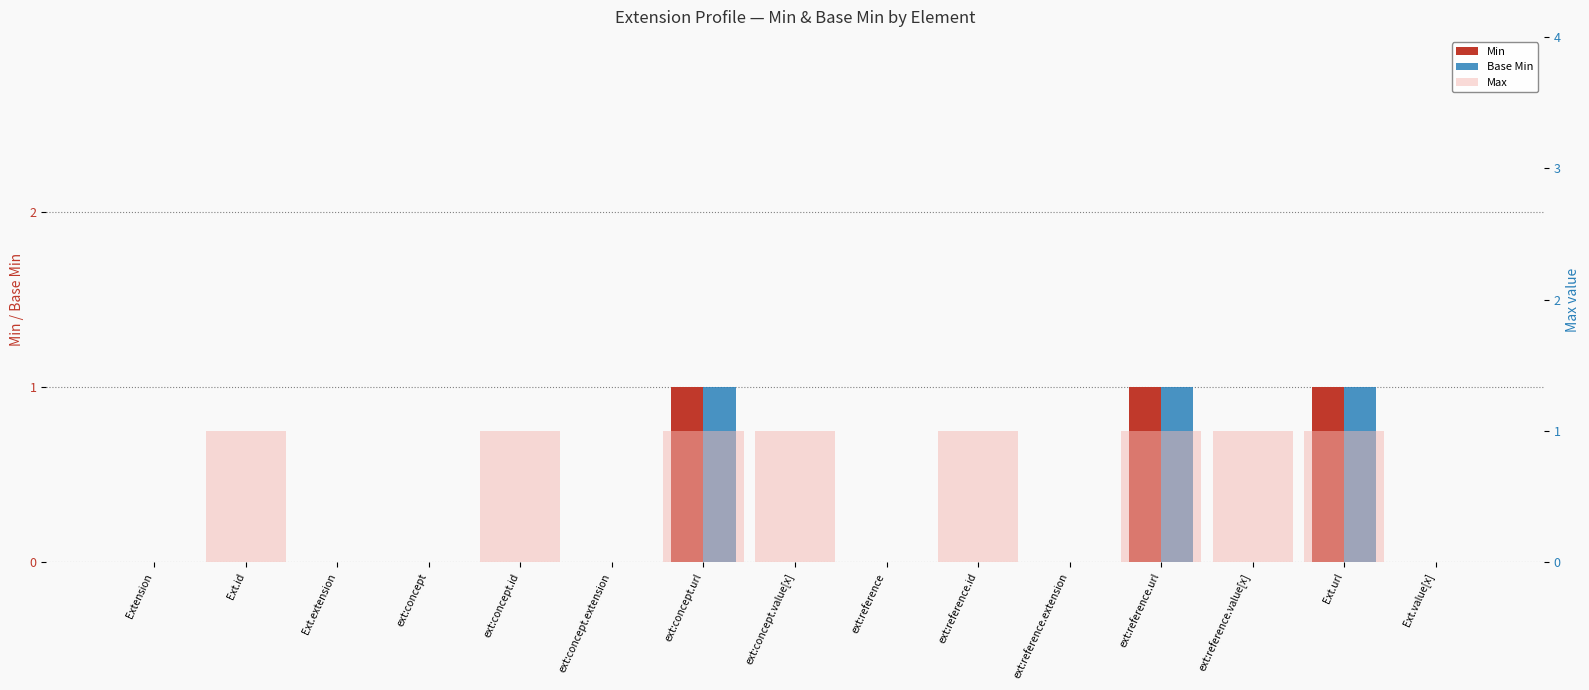

How many Max values are between 0 and 1?

15